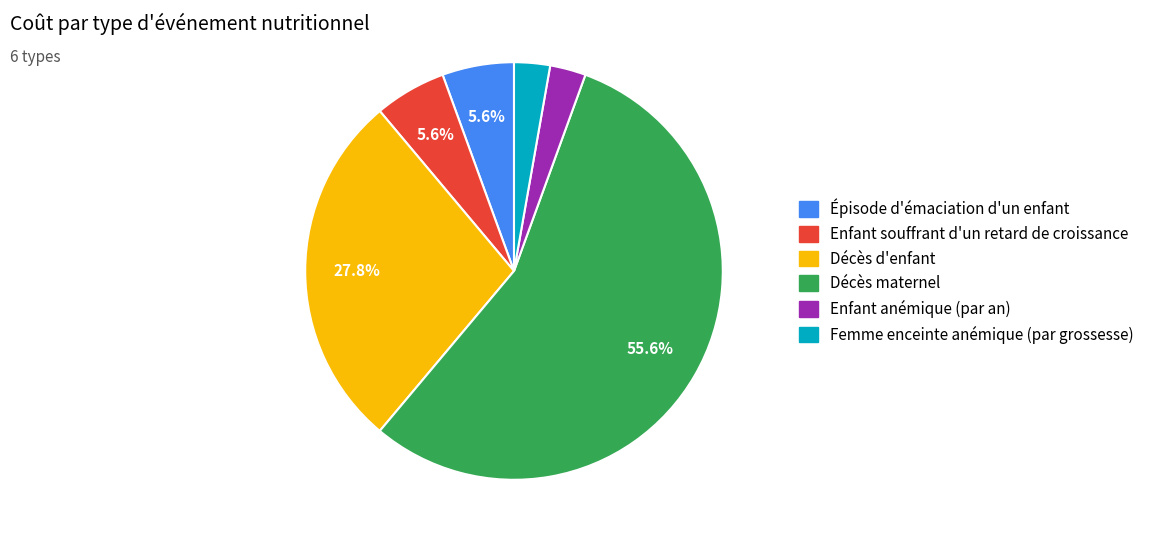

What percentage is the Enfant anémique (par an) slice, to the nearest percent?

3%